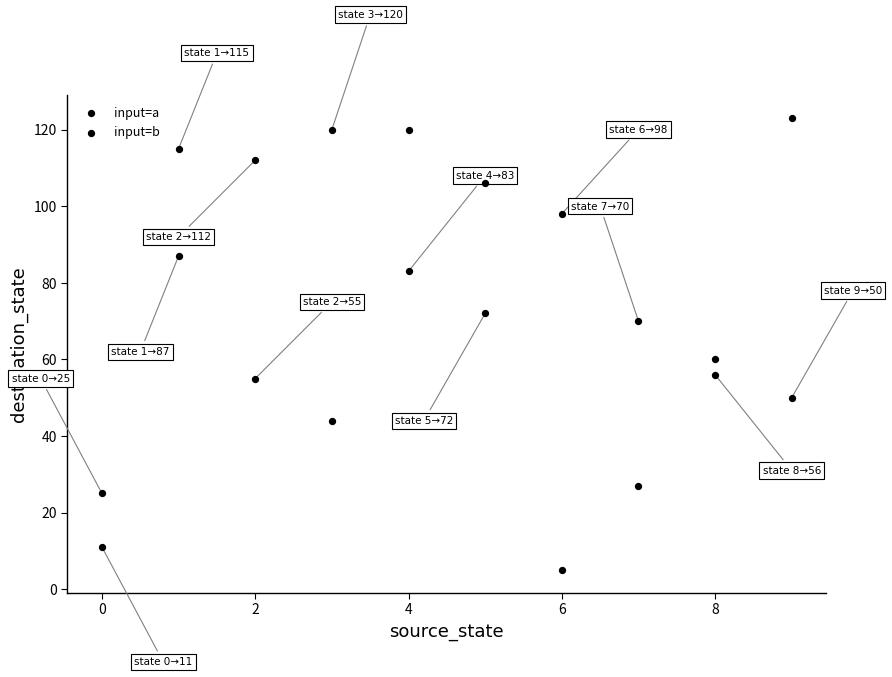

How many points are shown in the scatter plot?

20